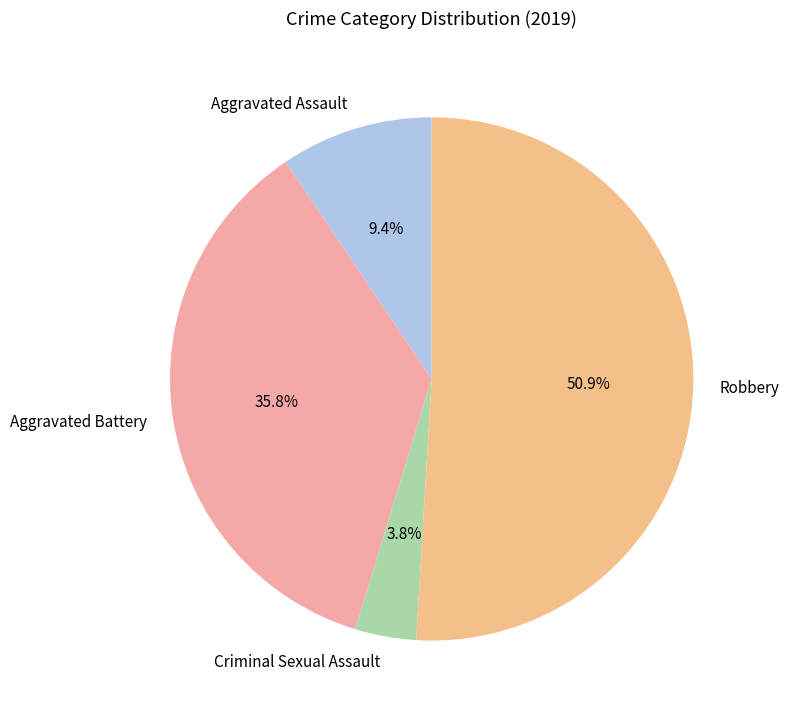

What is the largest slice in the pie chart?

Robbery